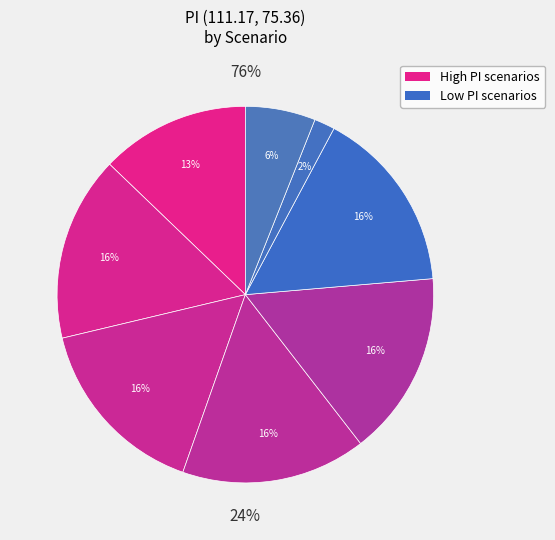

Is it true that fcr only is 16% of the pie?

False